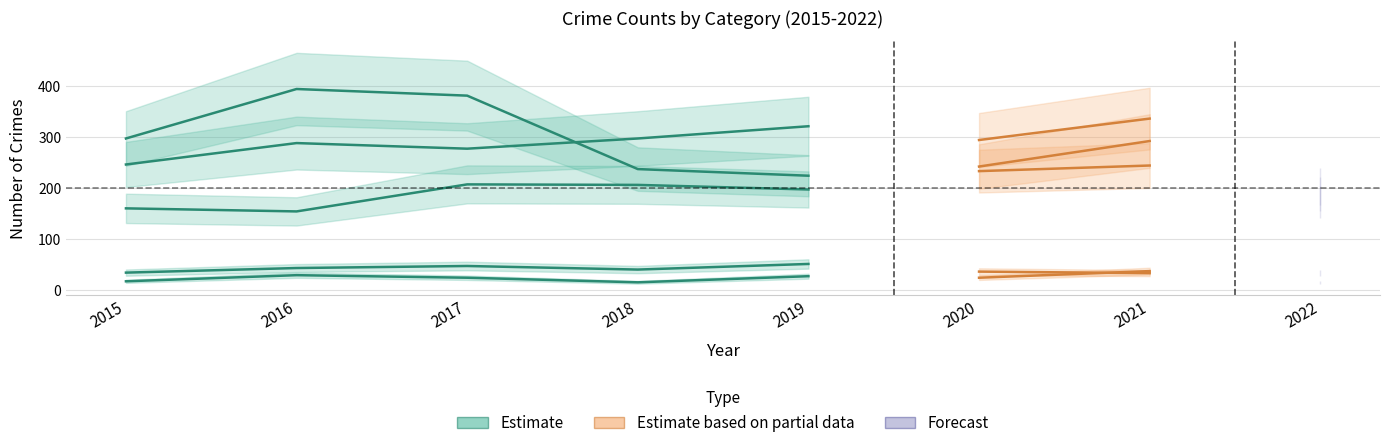

Reading right to left, what are all the values shown in this chart?

Aggravated Assault: 2022=188	2021=292	2020=242	2019=197	2018=206	2017=207	2016=154	2015=160
Aggravated Battery: 2022=202	2021=336	2020=294	2019=321	2018=297	2017=277	2016=288	2015=246
Criminal Sexual Assault: 2022=33	2021=33	2020=36	2019=51	2018=40	2017=47	2016=43	2015=34
Homicide: 2022=15	2021=37	2020=24	2019=27	2018=15	2017=24	2016=29	2015=17
Robbery: 2022=173	2021=244	2020=233	2019=224	2018=237	2017=381	2016=394	2015=297